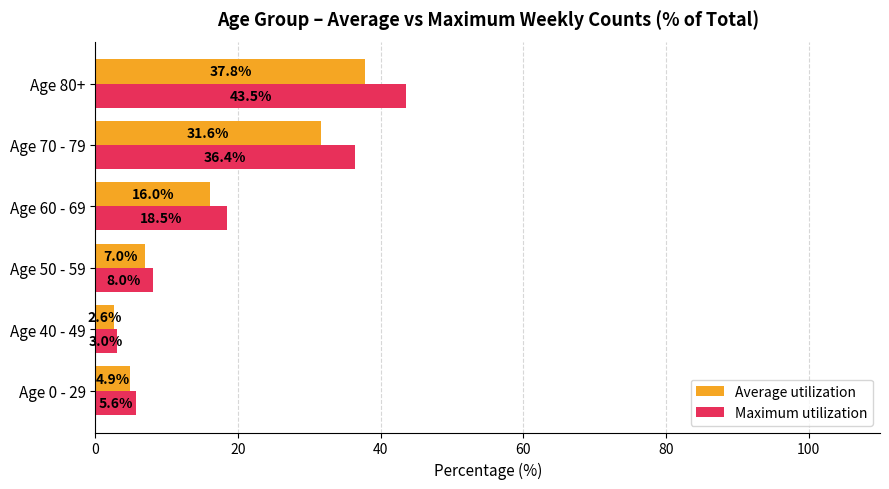

Which series has the largest total across all categories?

Maximum utilization